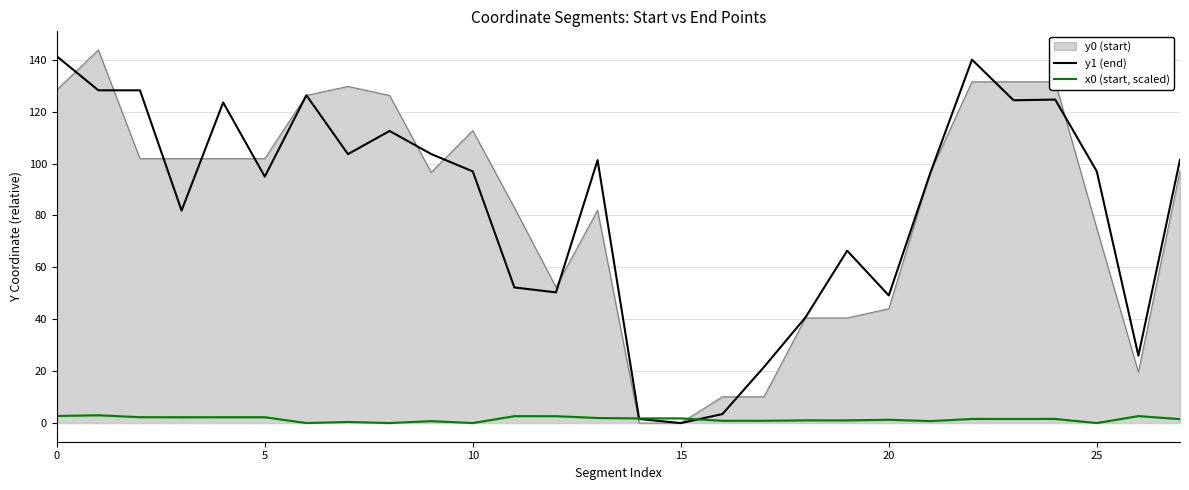

At how many categories does at least one series exceed 78?

18